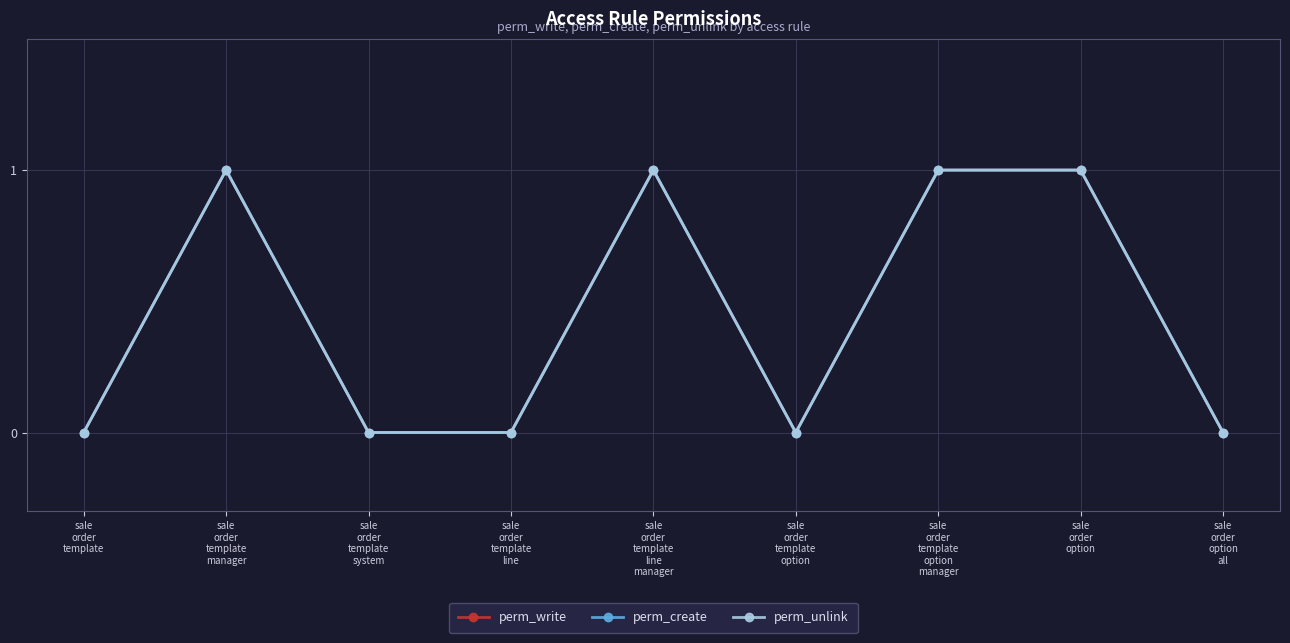

True or false: perm_unlink has more than 1 interior local peaks.

True